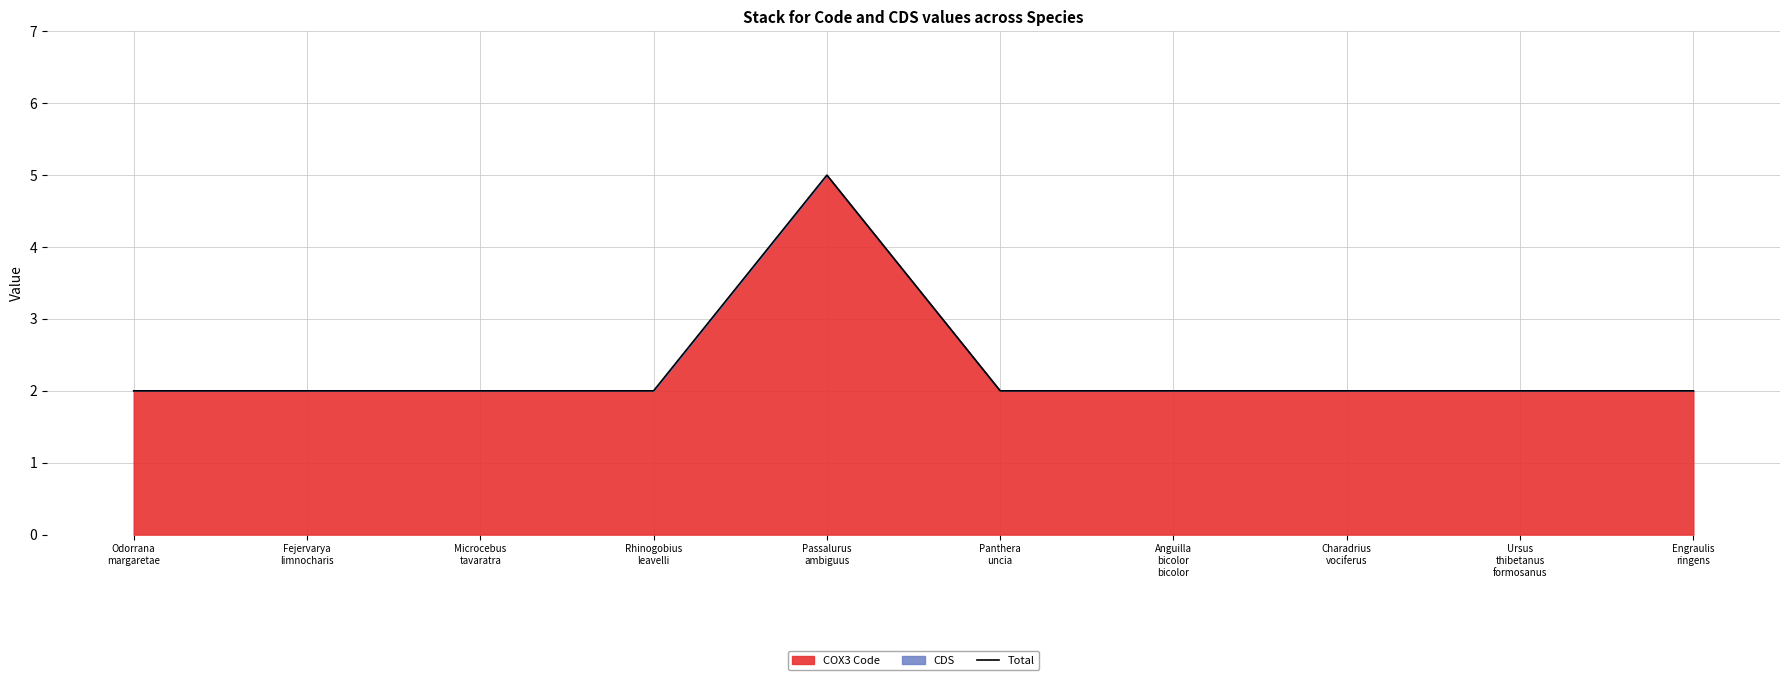

What is the sum of all values?

23